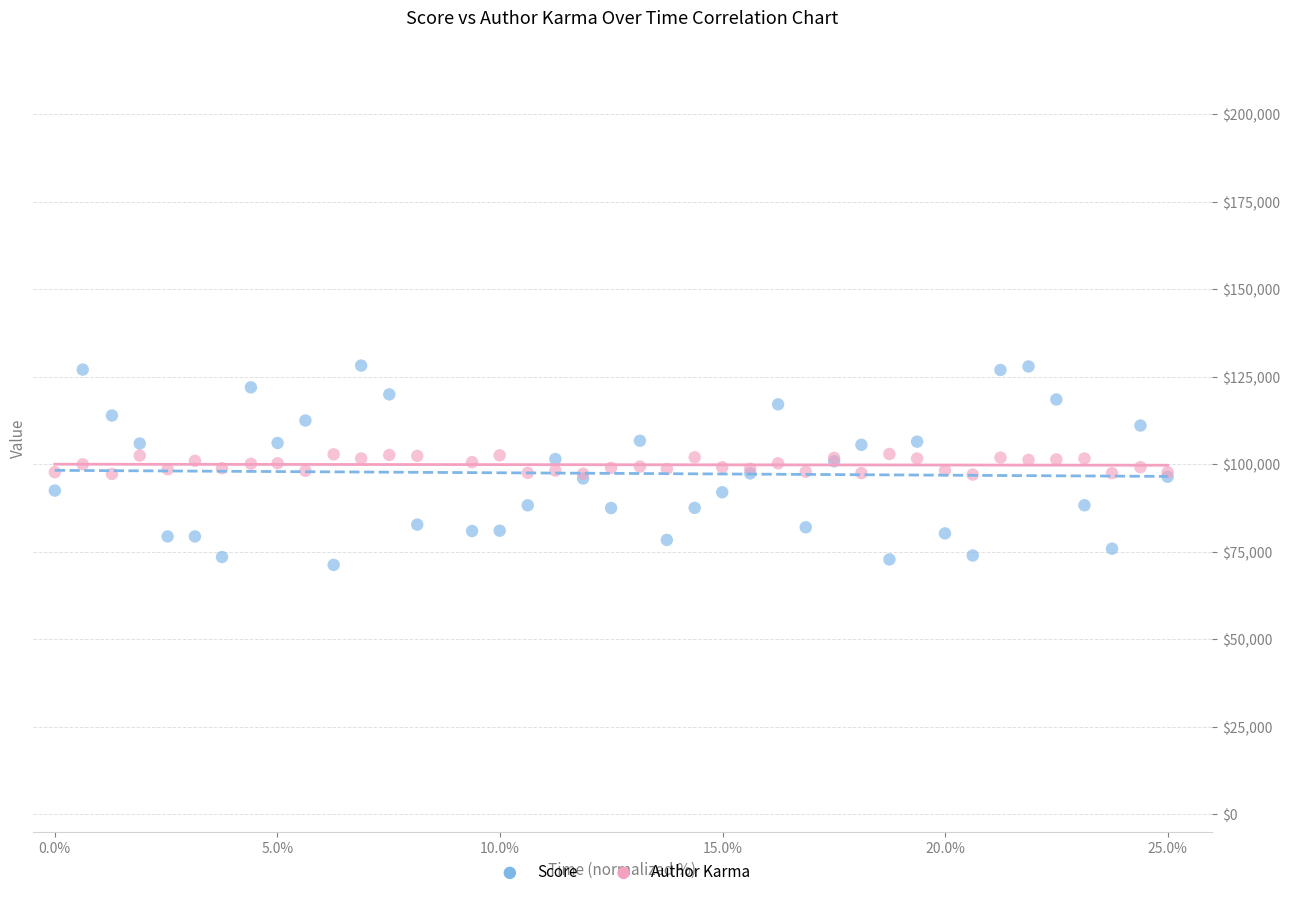

Which series contains the highest Y value?

Score